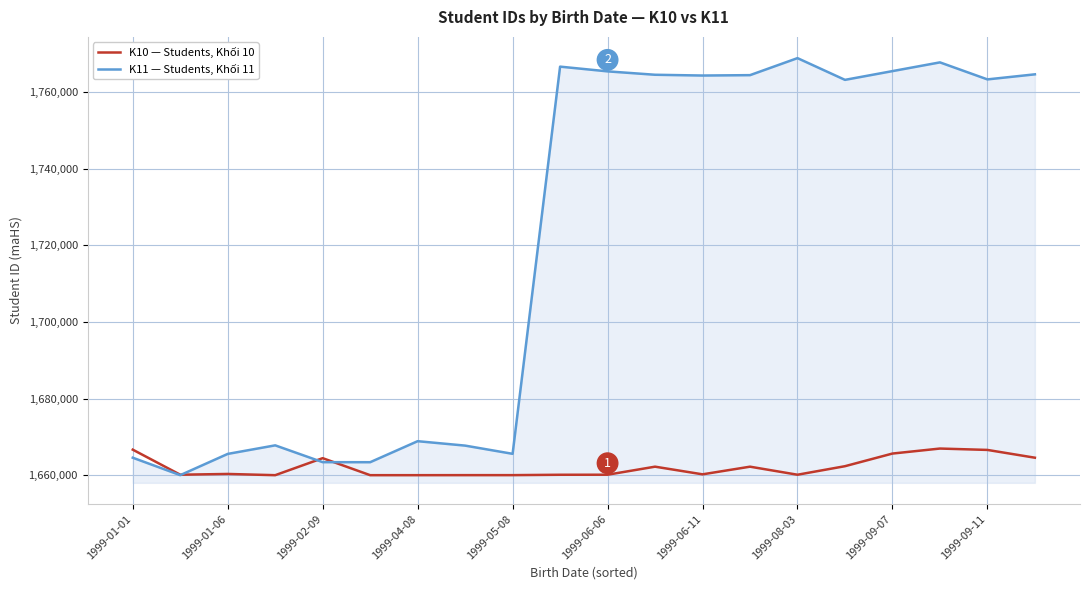

Rank the series by their average value, from lowest to highest.

K10 — Students, Khối 10, K11 — Students, Khối 11